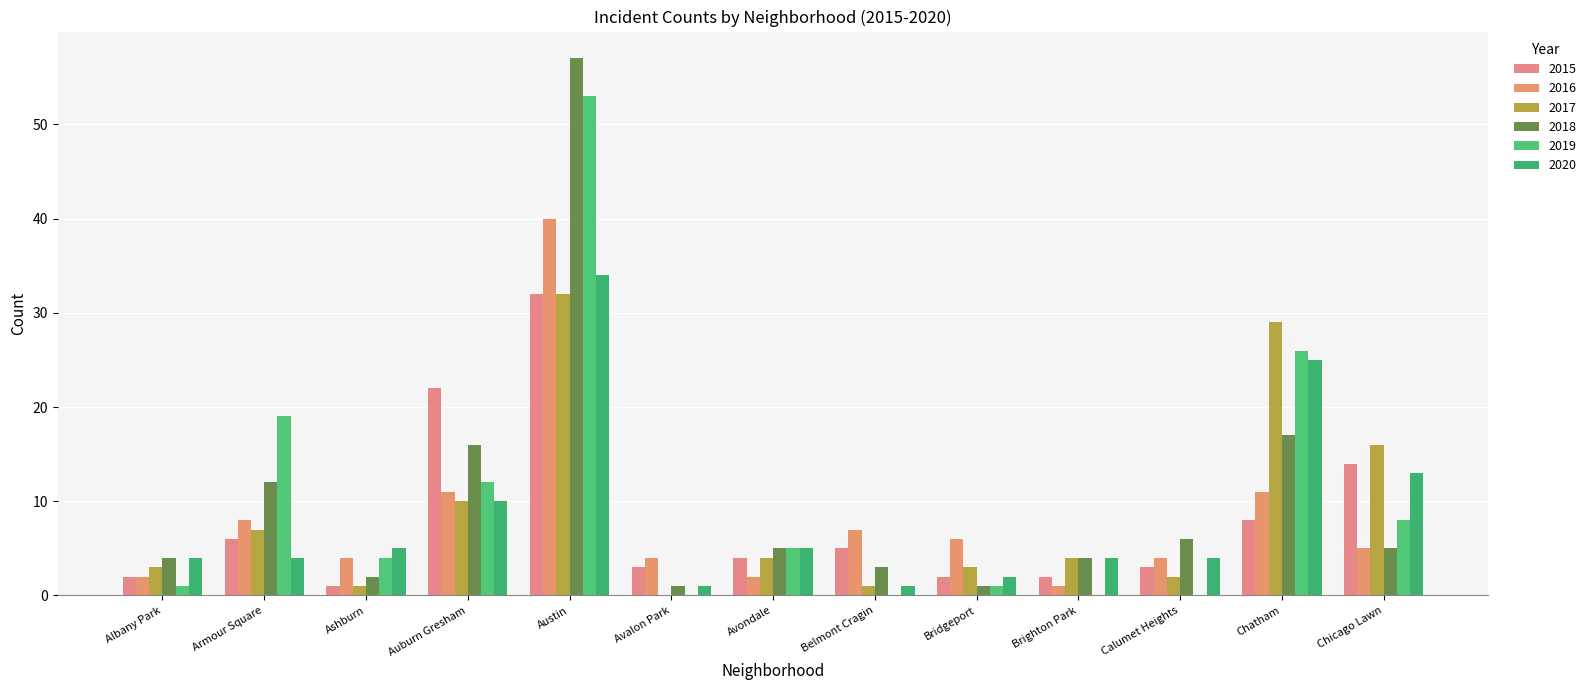

How many groups of bars are there?

13